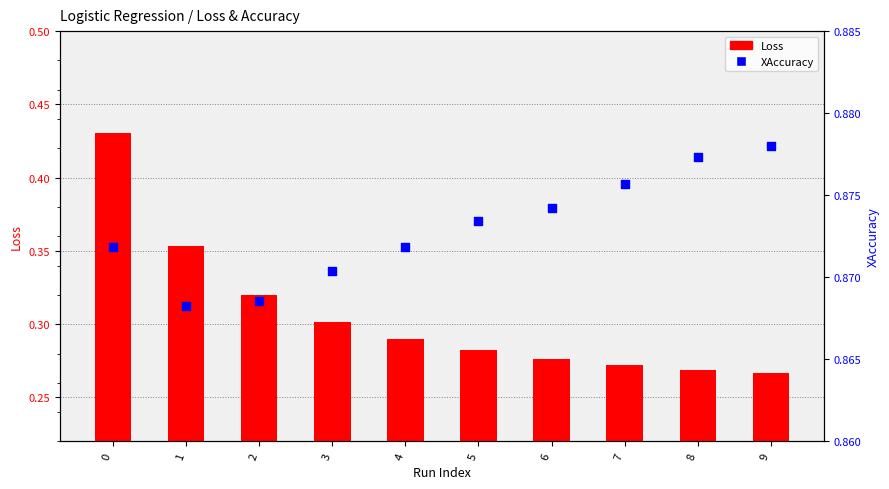

Which series reaches the maximum Y coordinate?

XAccuracy